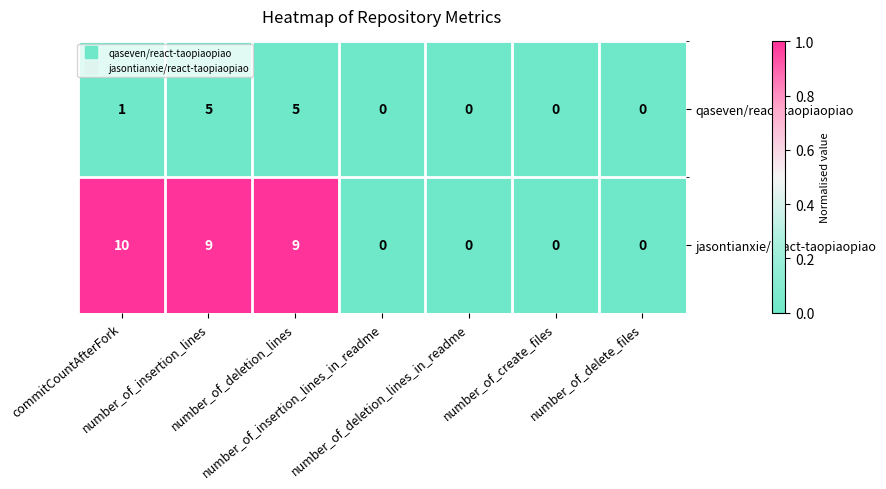

Which series has the largest range (max minus min)?

jasontianxie/react-taopiaopiao